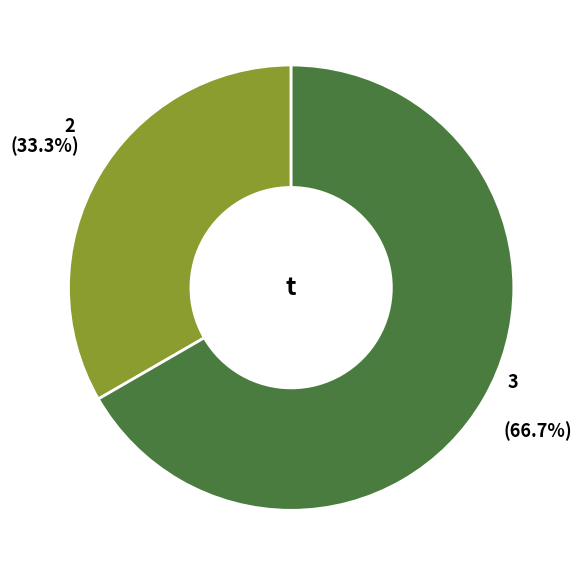

Does any single category account for the majority?

Yes